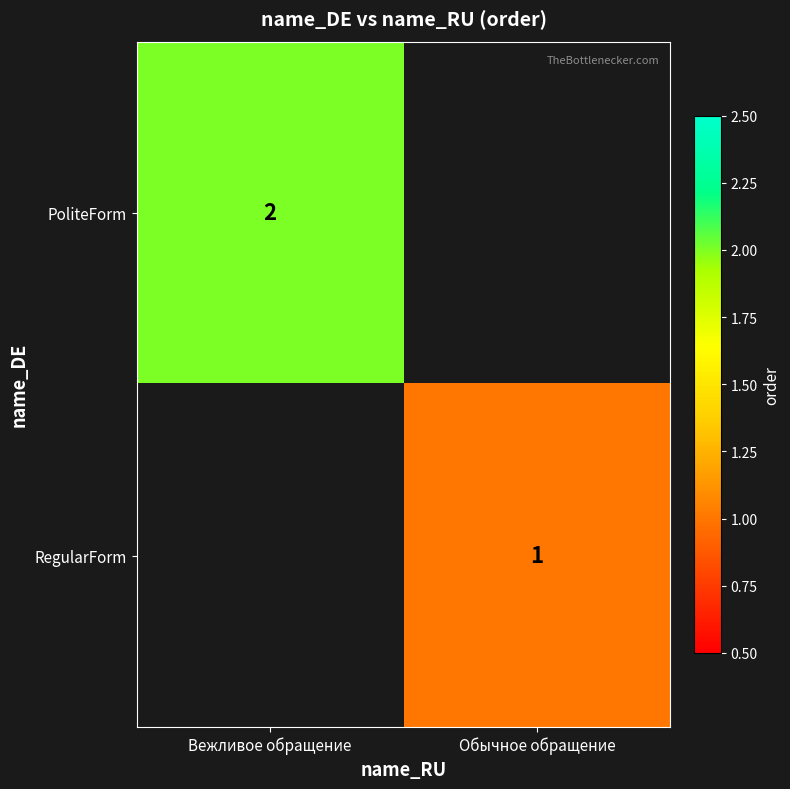

The PoliteForm series shows 2 at Вежливое обращение. True or false?

True